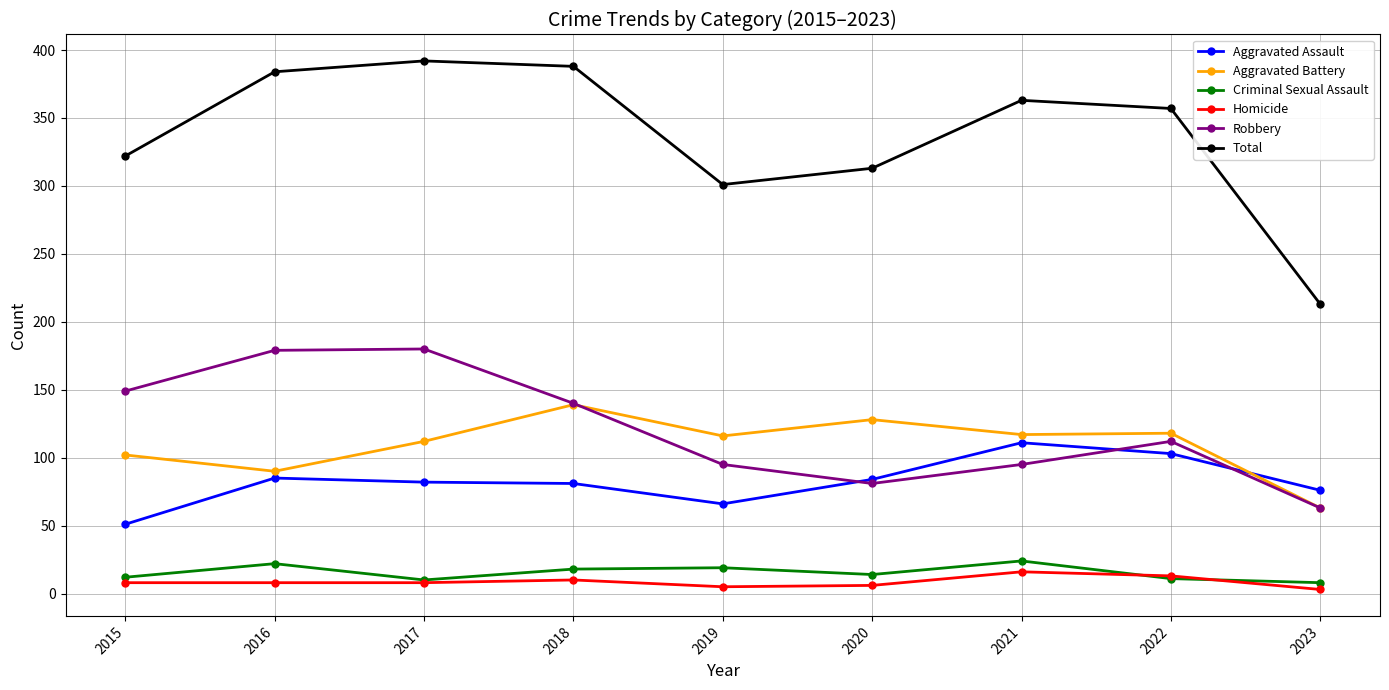

True or false: Criminal Sexual Assault and Robbery cross at least once.

False